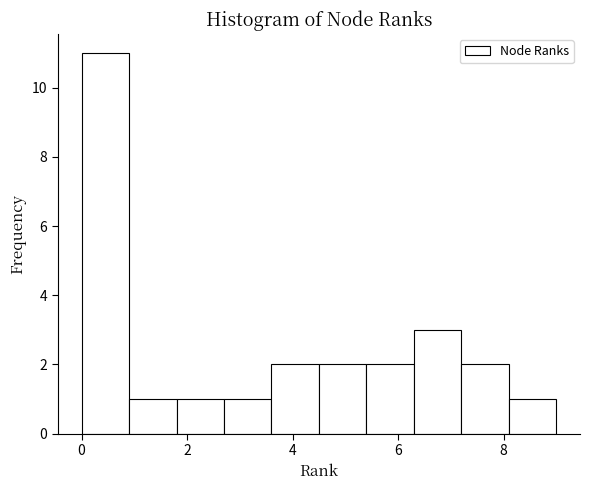

Reading left to right, transcribe this chart: for each bar, give the range it covers on the x-axis and its height. Neither the bar edges nor the heights are printed on the chart, so give them approximately, as read against the axes.

0.0 to 0.9: 11
0.9 to 1.8: 1
1.8 to 2.7: 1
2.7 to 3.6: 1
3.6 to 4.5: 2
4.5 to 5.4: 2
5.4 to 6.3: 2
6.3 to 7.2: 3
7.2 to 8.1: 2
8.1 to 9.0: 1